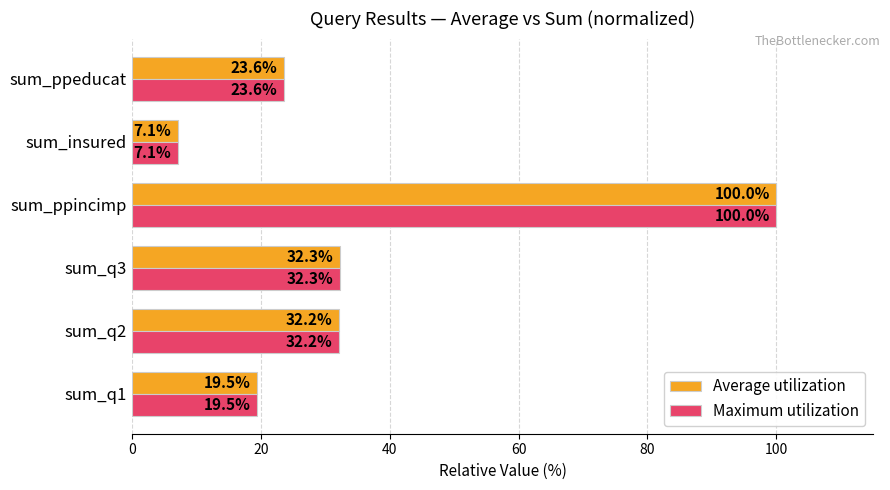

Rank the categories by Average utilization value from lowest to highest.

sum_insured, sum_q1, sum_ppeducat, sum_q2, sum_q3, sum_ppincimp